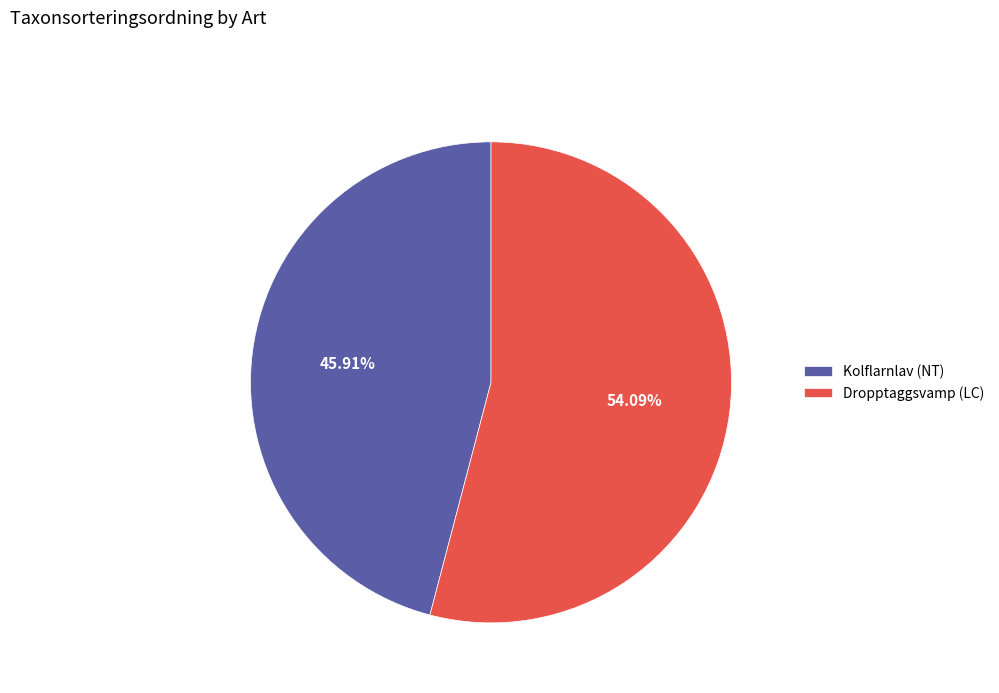

Rank the categories by value from lowest to highest.

Kolflarnlav (NT), Dropptaggsvamp (LC)